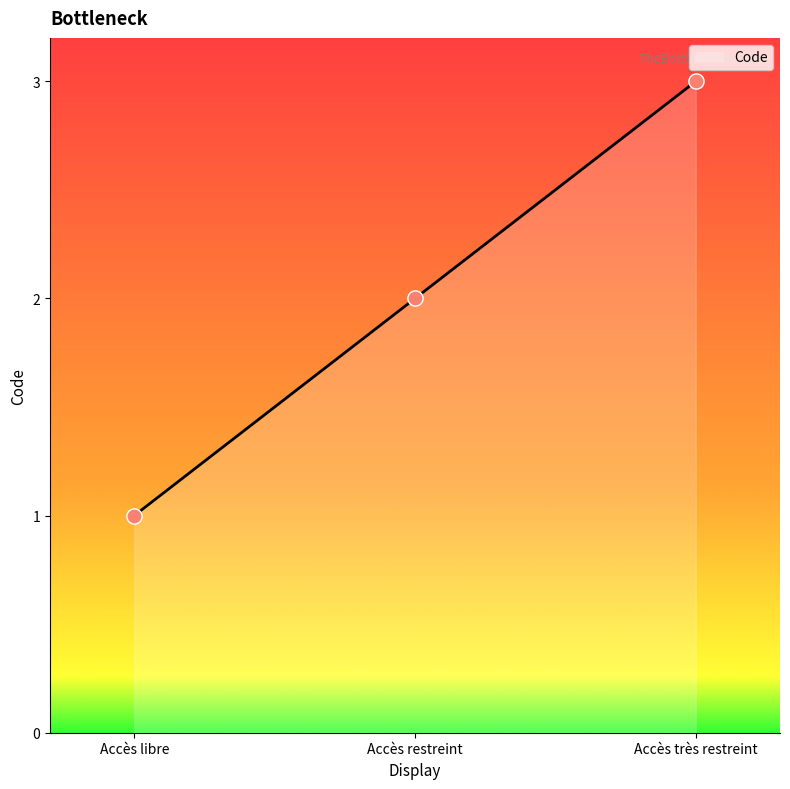

Approximately how many times larger is the value at Accès libre compared to Accès très restreint?

0.3